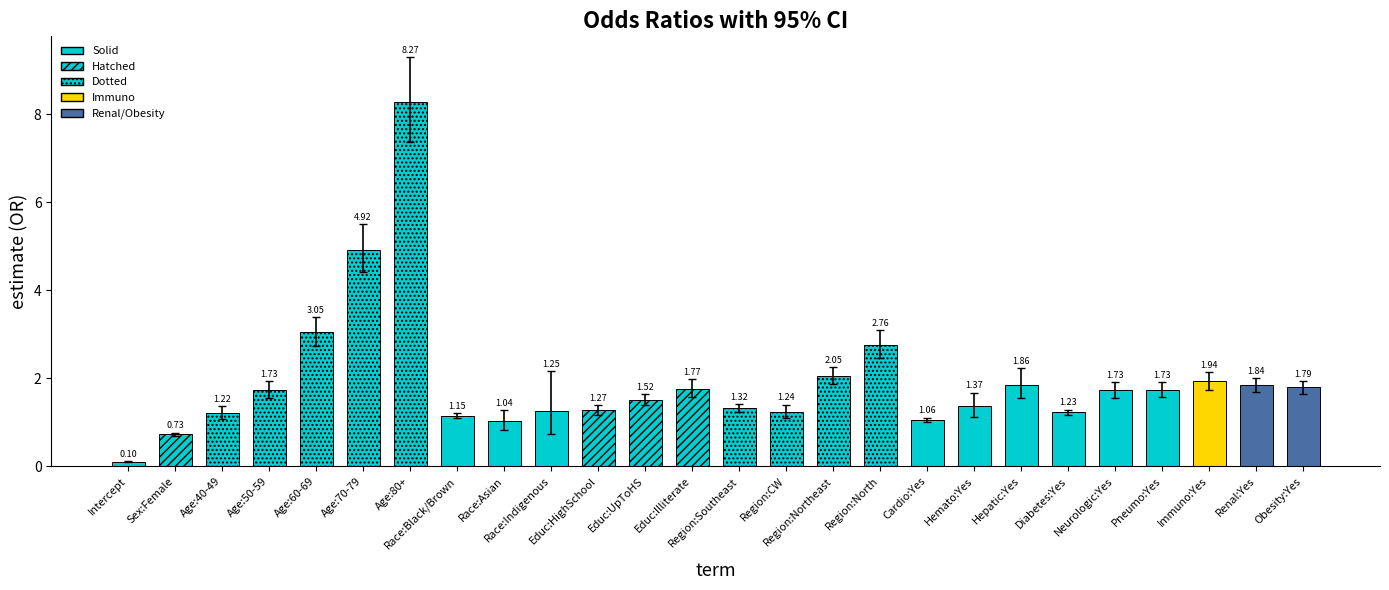

What is the difference between the maximum and minimum values?

8.2